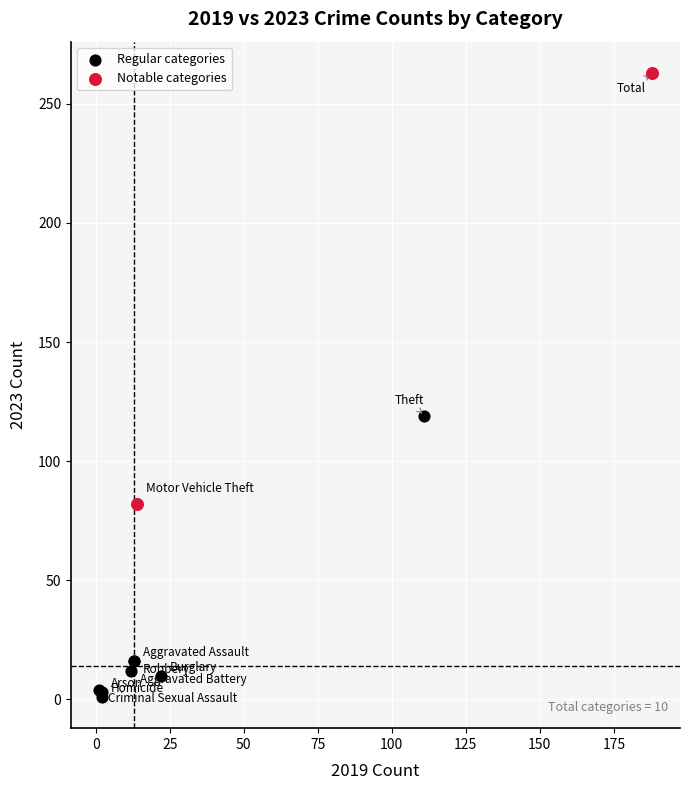

What are all the series names shown in the legend?

Regular categories, Notable categories